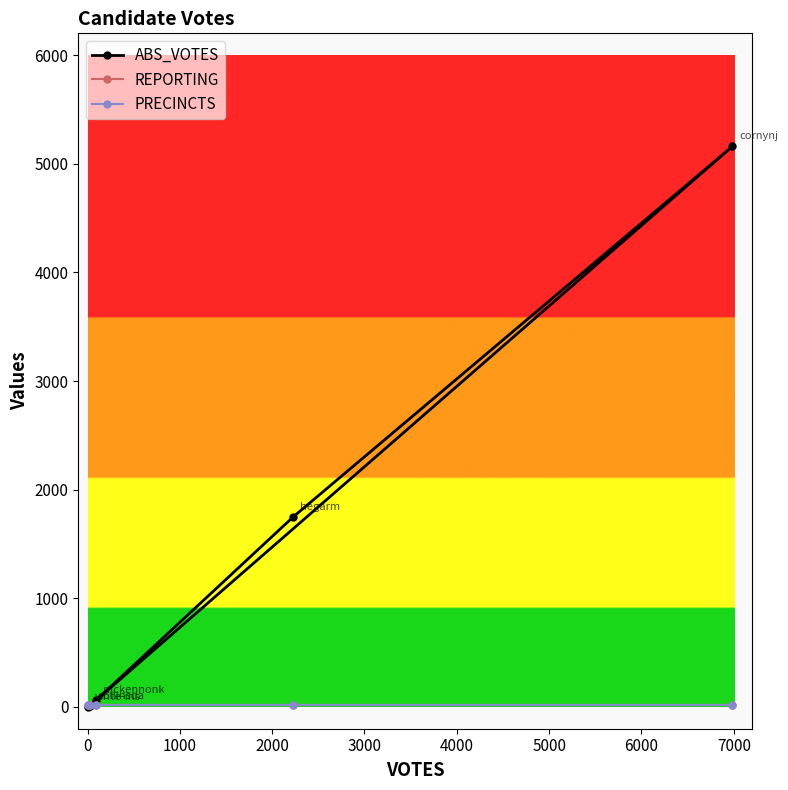

True or false: PRECINCTS and REPORTING intersect in this chart.

False